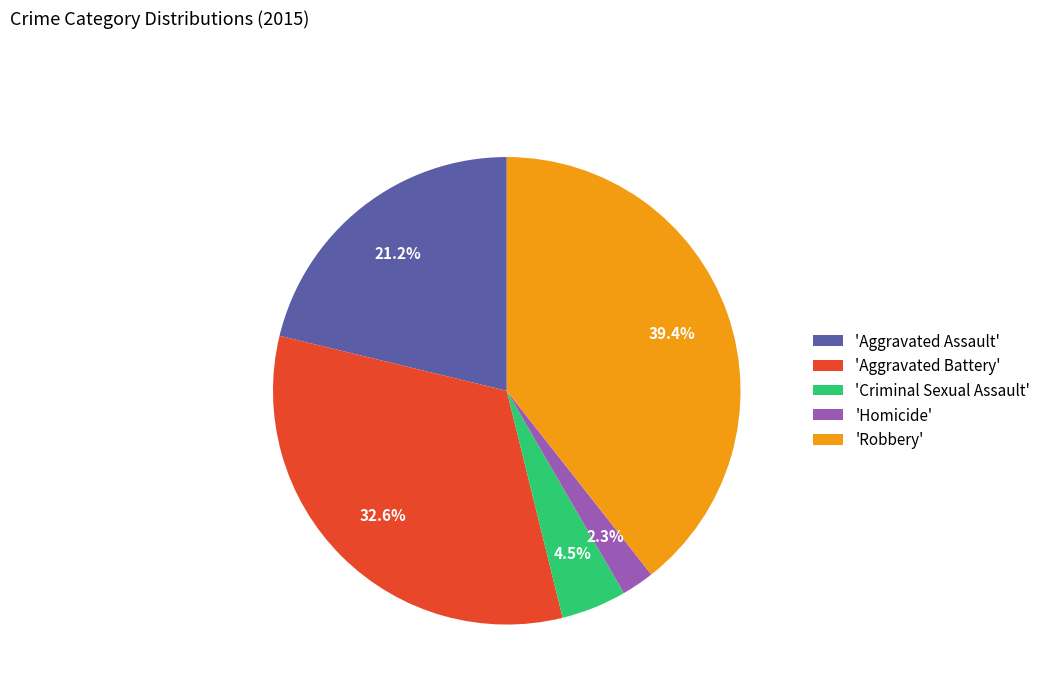

Between 'Criminal Sexual Assault' and 'Homicide', which is larger?

'Criminal Sexual Assault'